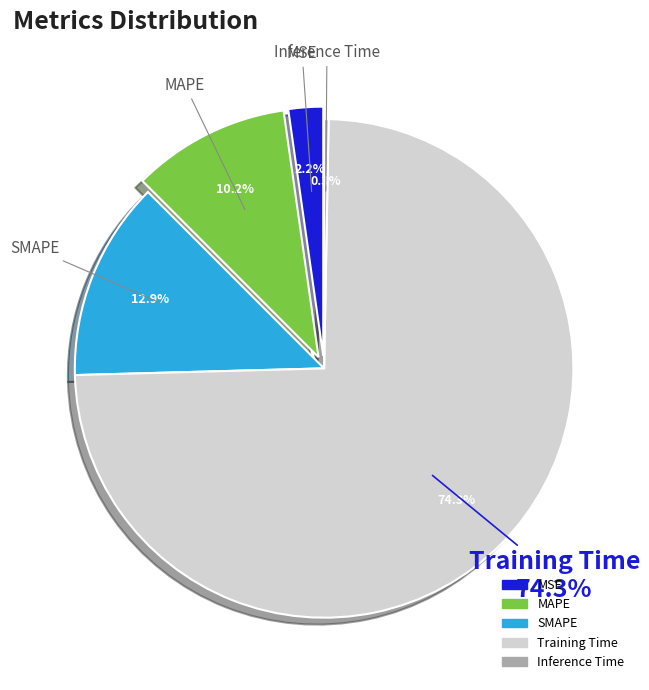

Between Inference Time and Training Time, which is larger?

Training Time